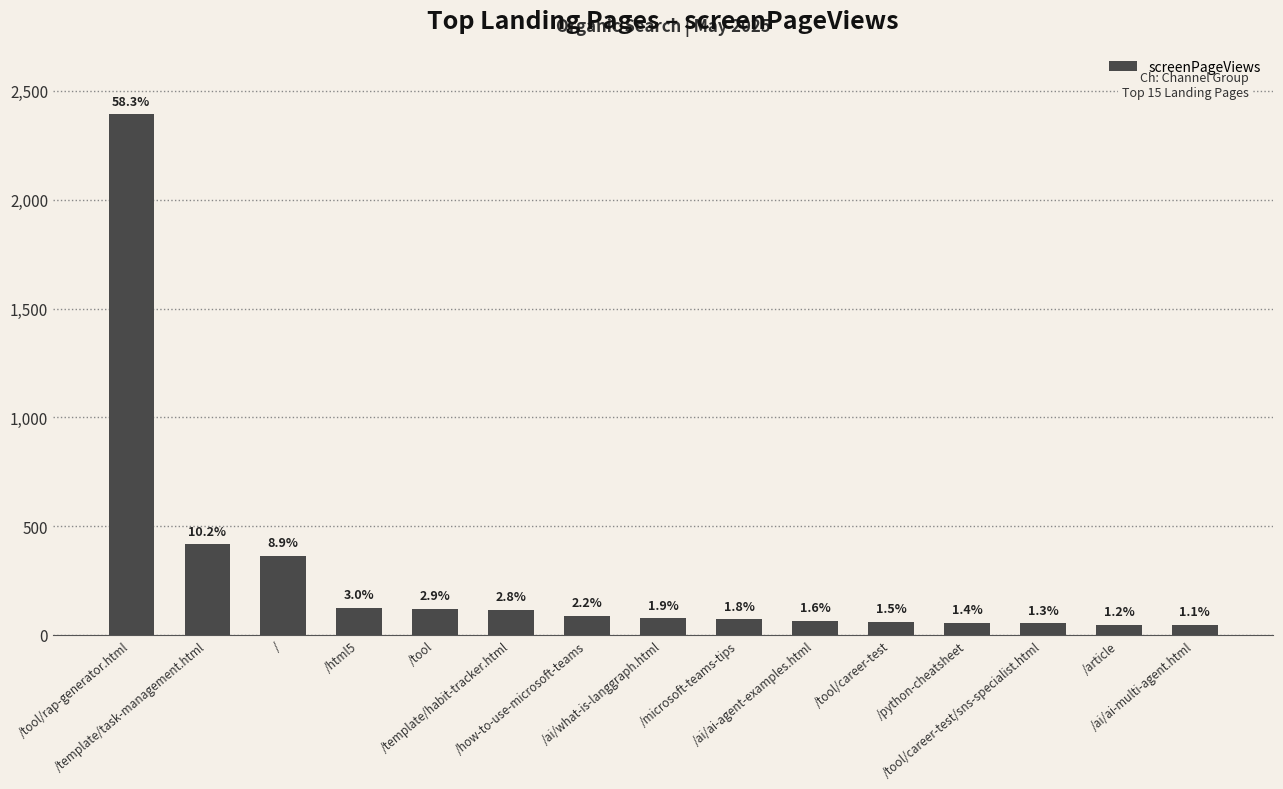

List the labels in order of value, smallest first.

/ai/ai-multi-agent.html, /article, /tool/career-test/sns-specialist.html, /python-cheatsheet, /tool/career-test, /ai/ai-agent-examples.html, /microsoft-teams-tips, /ai/what-is-langgraph.html, /how-to-use-microsoft-teams, /template/habit-tracker.html, /tool, /html5, /, /template/task-management.html, /tool/rap-generator.html